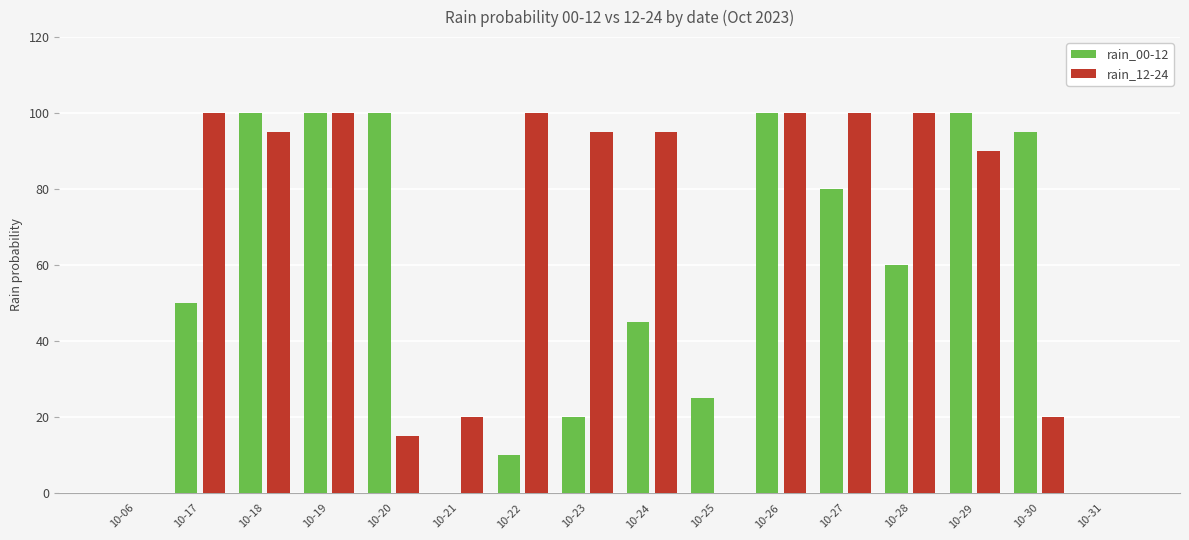

Count the number of data series in this chart.

2